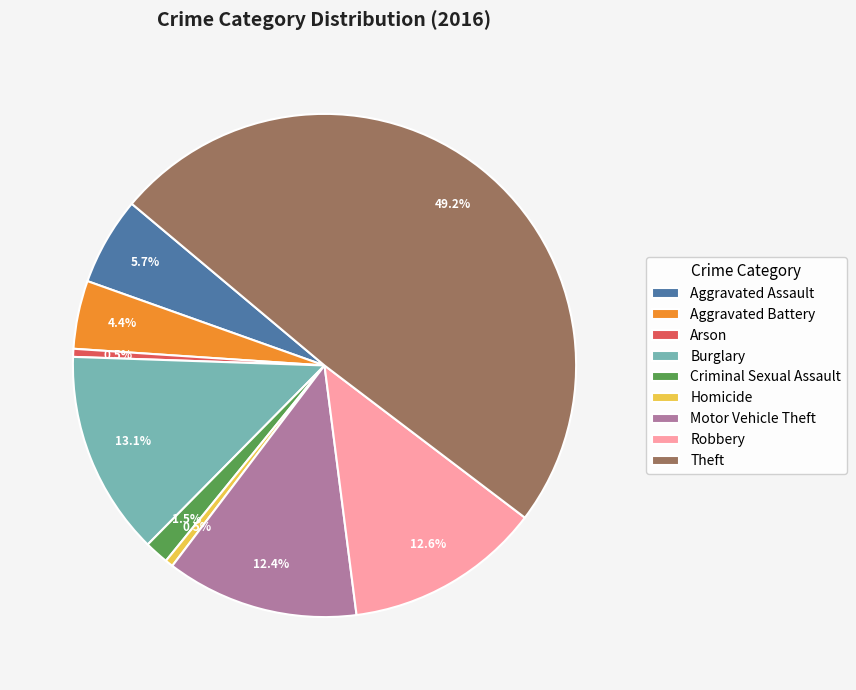

Does Homicide represent more than half of the total?

No